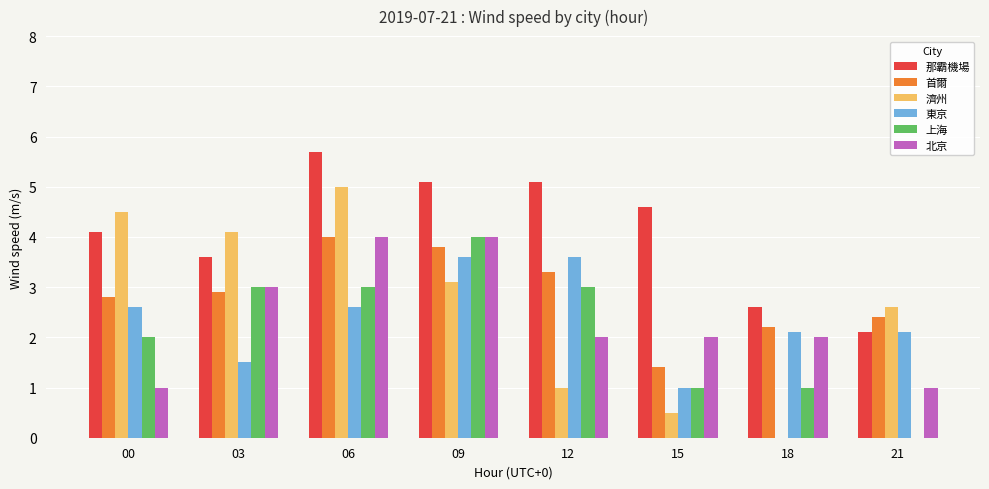

What value does the 濟州 series have at 15?

0.5